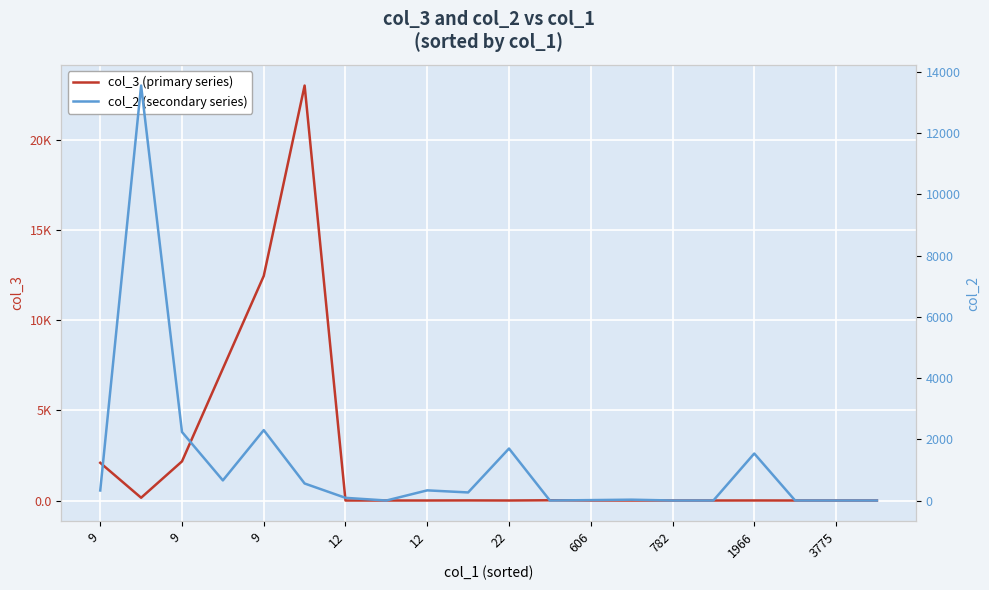

How many interior local peaks does the col_3 (primary series) series have?

4